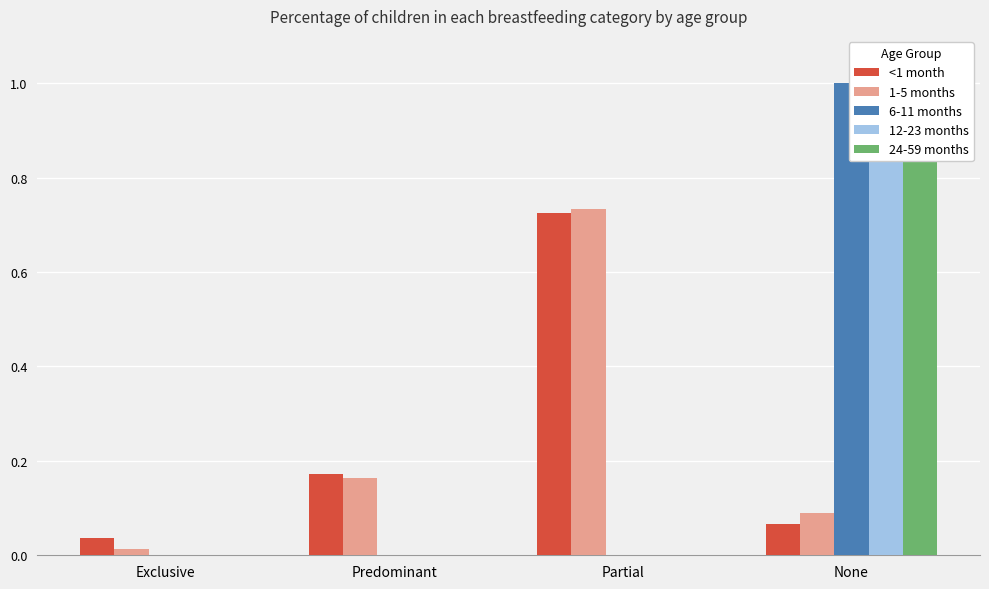

At how many categories does at least one series exceed 0?

4